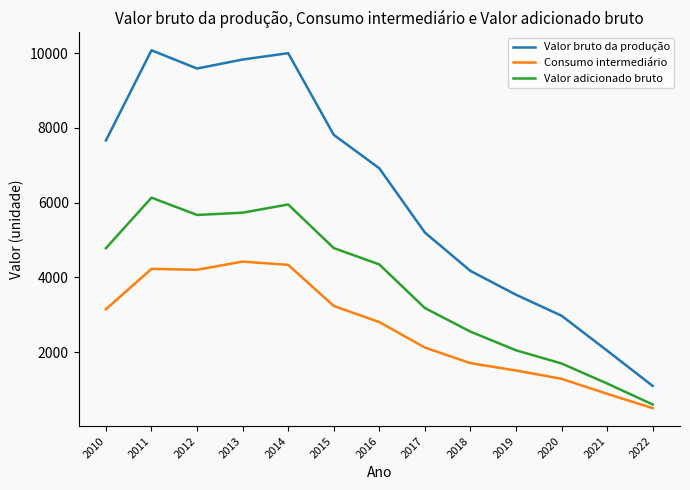

True or false: Consumo intermediário has more than 0 interior local peaks.

True